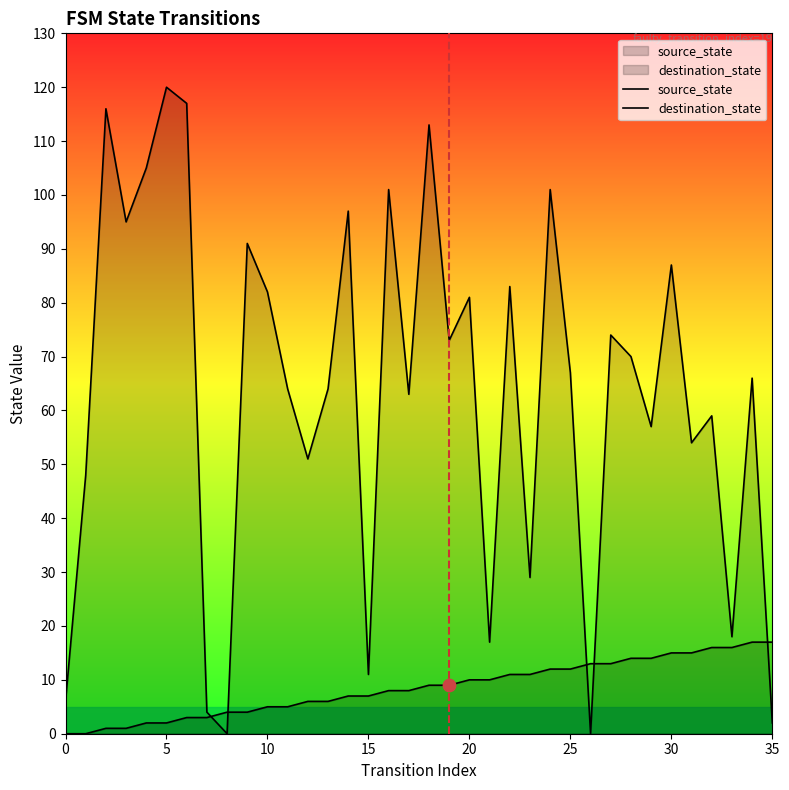

Which series contains the lowest Y value?

source_state